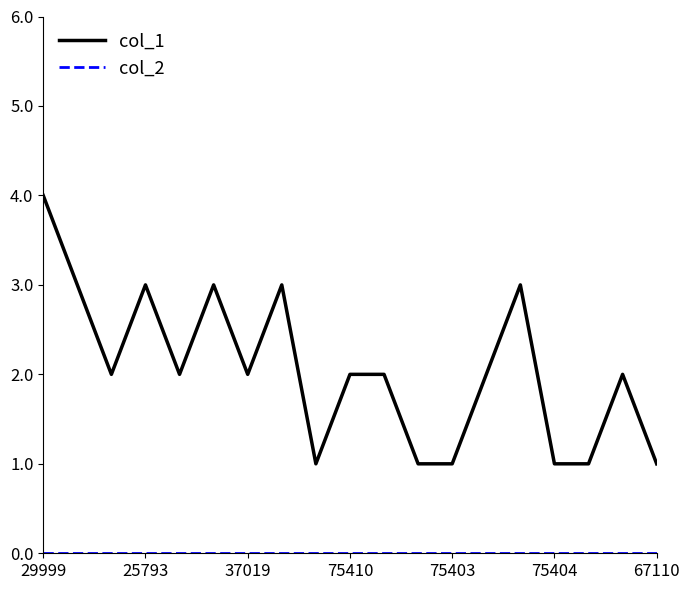

What is the maximum value shown in the chart?

4